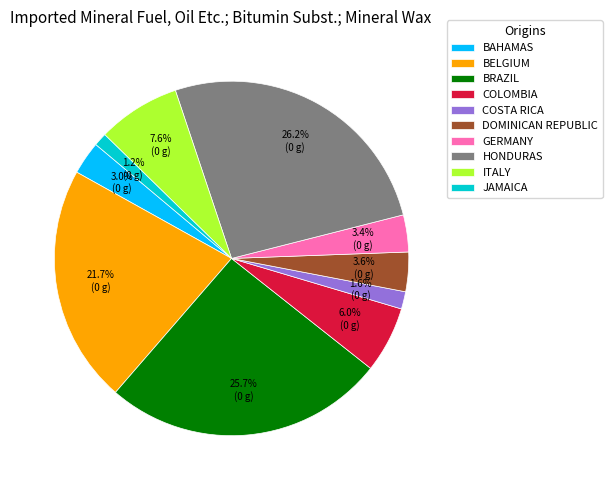

Does BRAZIL account for over 50% of the chart?

No